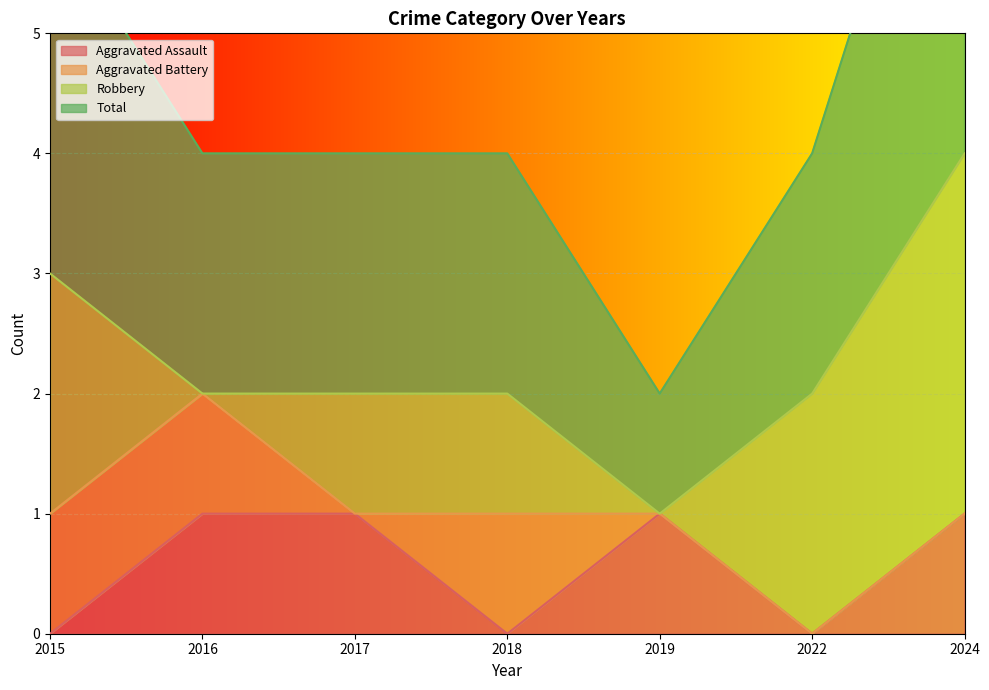

What is the maximum value for Aggravated Assault?

1